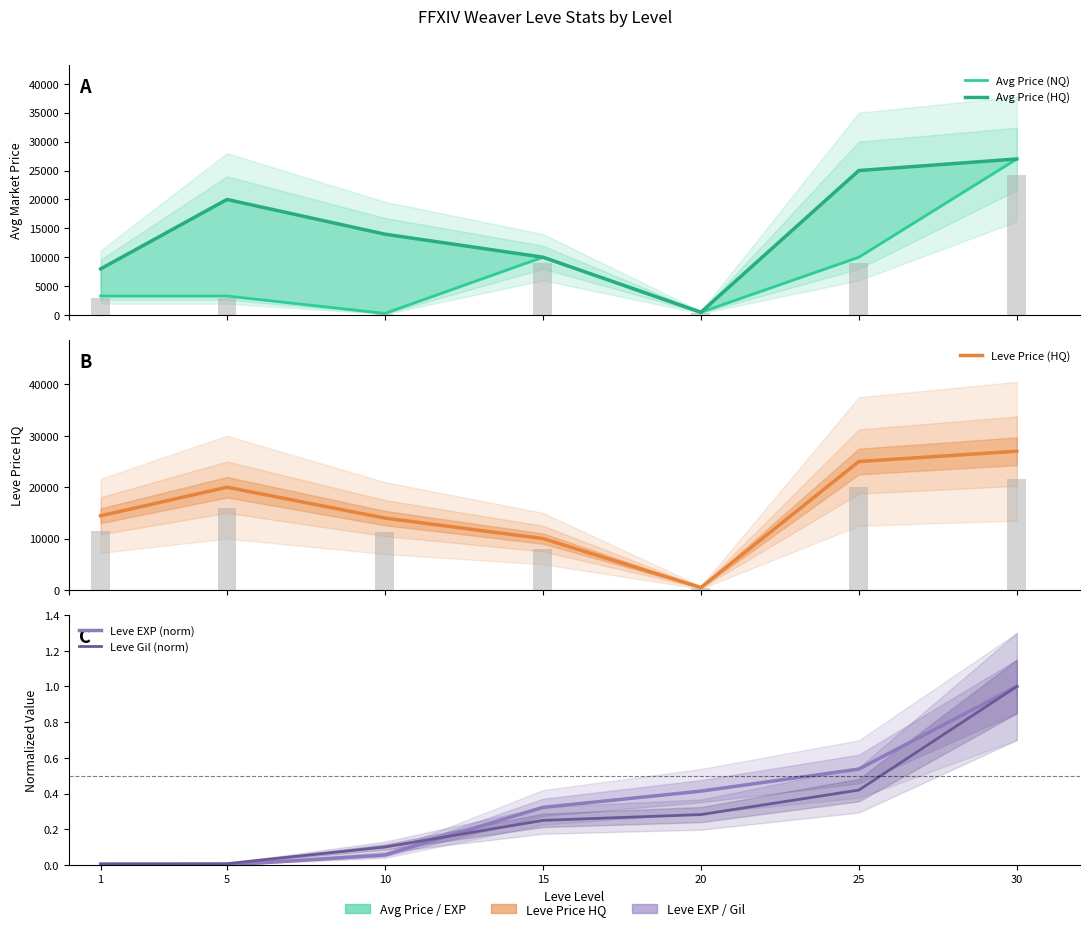

Reading right to left, transcribe all the data shown in this chart.

Avg Price (NQ): 30=27000.0	25=10017.0	20=500.0	15=10017.0	10=304.0	5=3309.0	1=3307.0
Avg Price (HQ): 30=27000.0	25=25000.0	20=500.0	15=10017.0	10=13997.5	5=20000.0	1=7999.0
Leve Price (HQ): 30=27000.0	25=25000.0	20=500.0	15=10017.0	10=13997.5	5=20000.0	1=14450.0
Leve EXP (norm): 30=1.0	25=0.5	20=0.4	15=0.3	10=0.1	5=0.0	1=0.0
Leve Gil (norm): 30=1.0	25=0.4	20=0.3	15=0.2	10=0.1	5=0.0	1=0.0